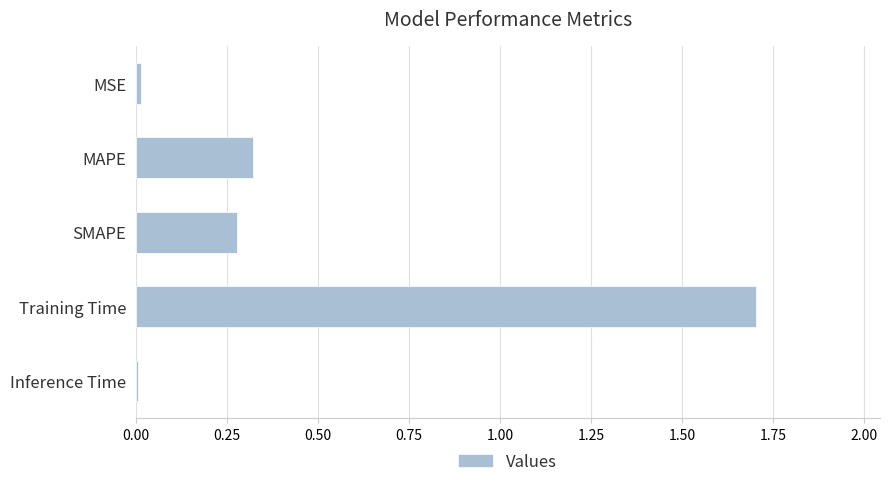

What is the maximum value shown in the chart?

1.7